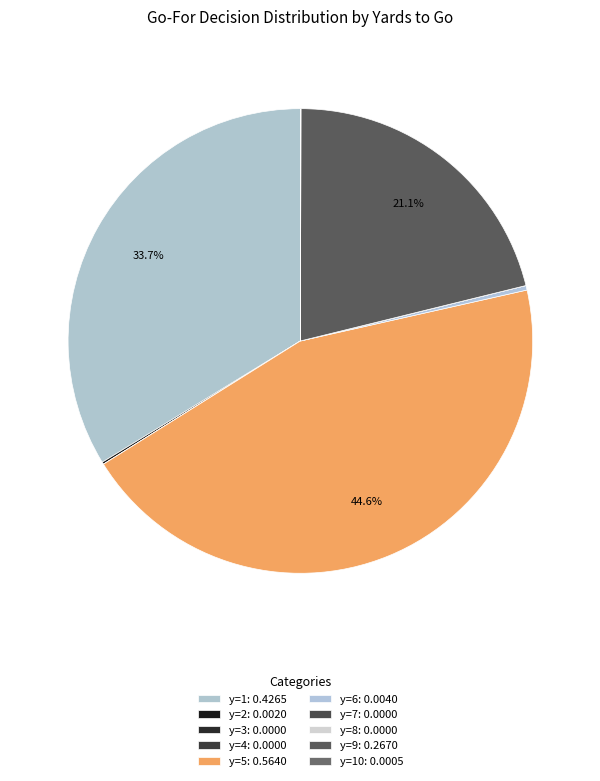

Count the number of slices in the pie.

10